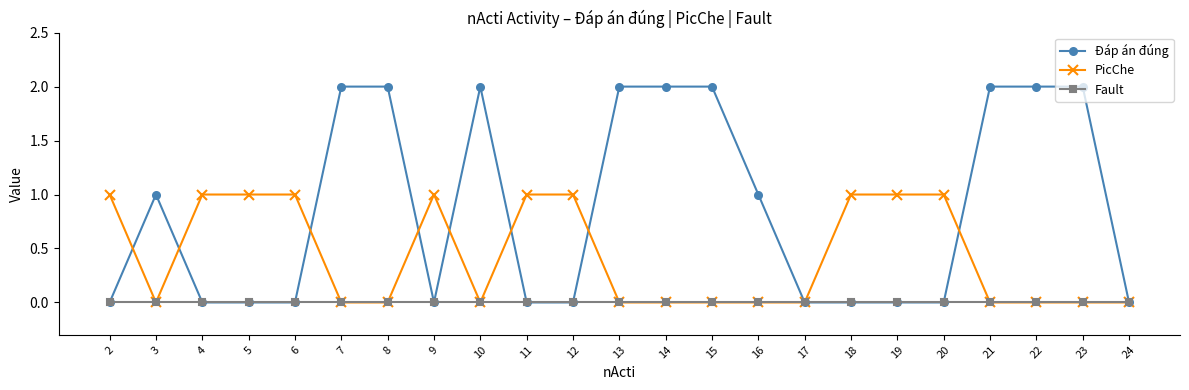

What is the value of the PicChe point at the 11th from the left?

1